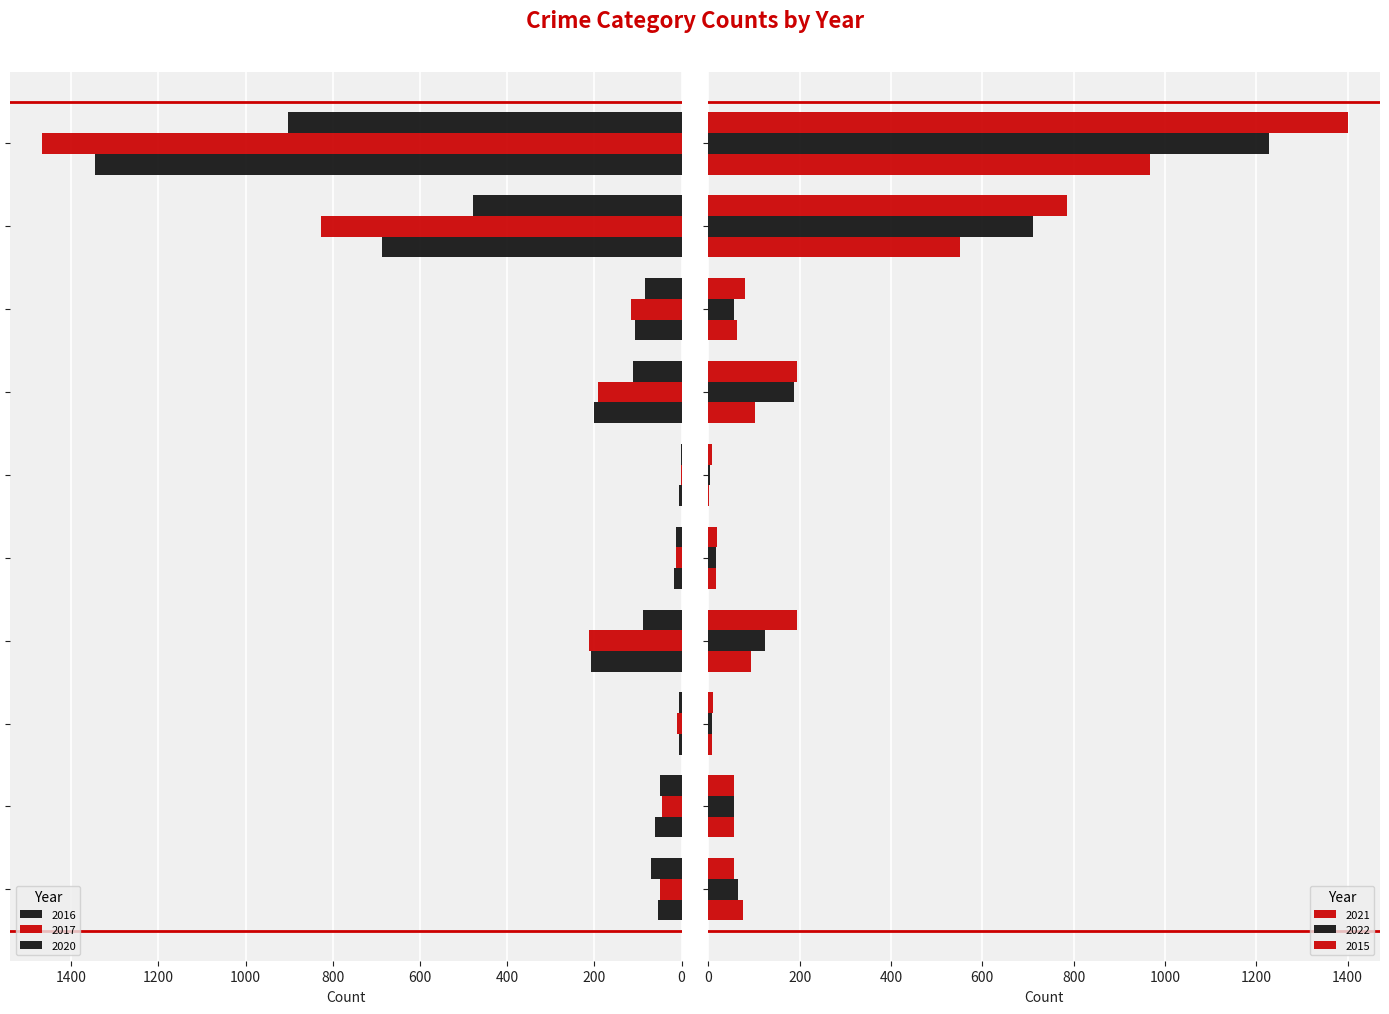

What is the sum of the 2016 values at Robbery and Theft?

793